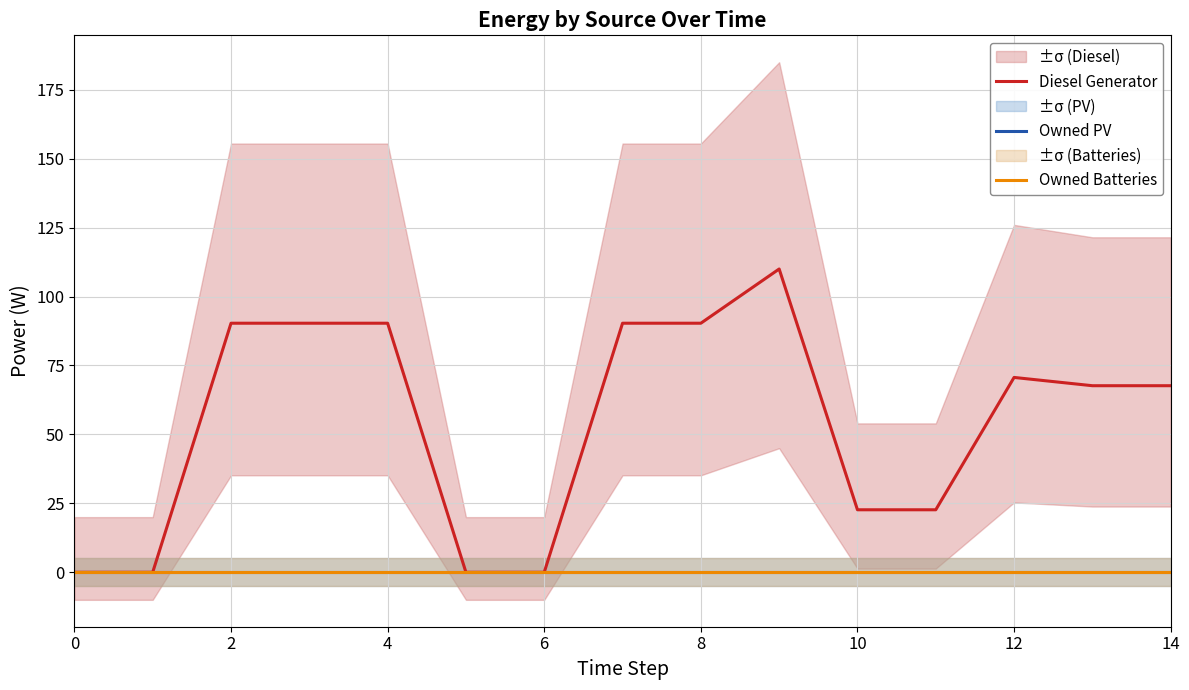

Which has a higher value, 12 or 10?

12